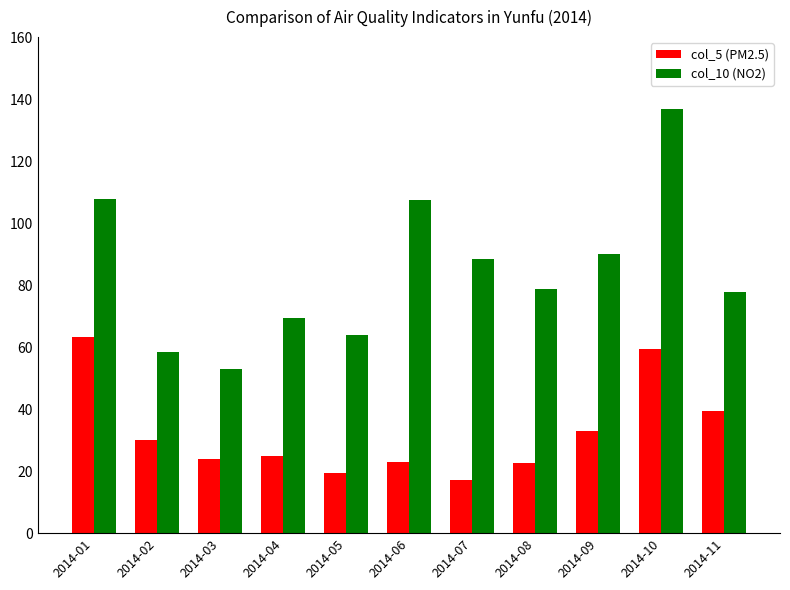

What is the difference between the col_5 (PM2.5) values at 2014-09 and 2014-03?

9.3